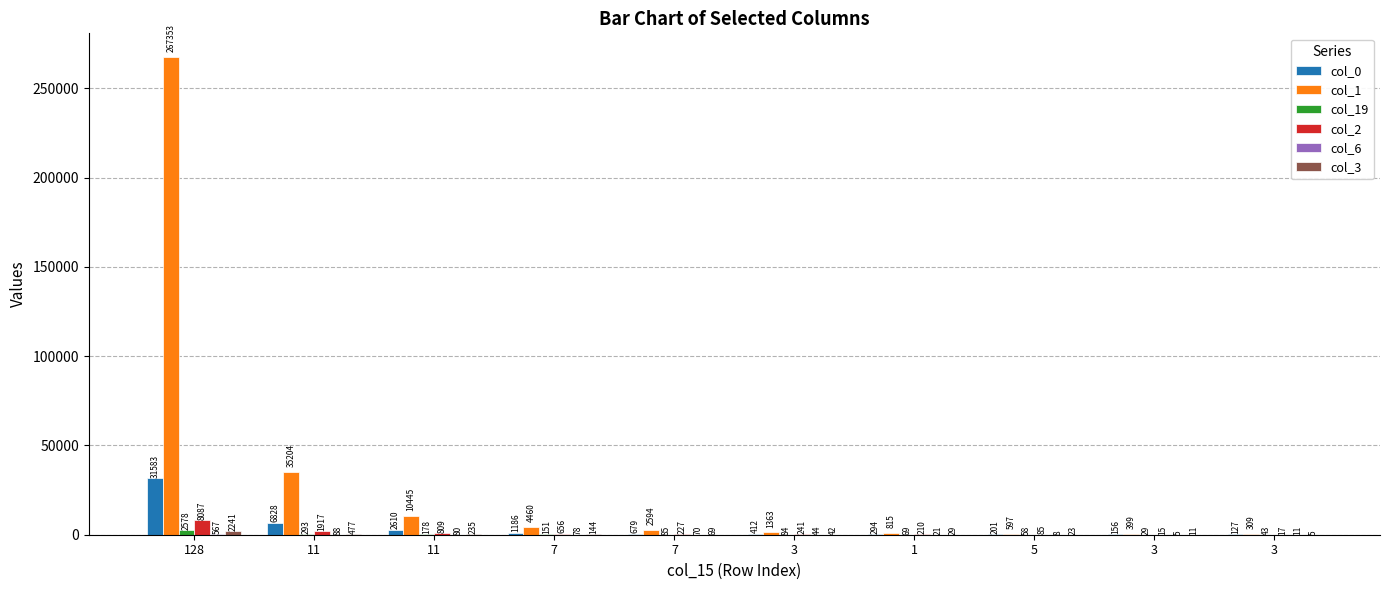

Reading left to right, list all the values displayed in this chart.

col_0: 31583	6828	2610	1186	679	412	294	201	156	127
col_1: 267353	35204	10445	4460	2594	1363	815	597	399	309
col_19: 2578	293	178	151	85	84	69	58	29	43
col_2: 8087	1917	809	656	227	241	210	85	15	17
col_6: 567	88	80	78	70	44	21	8	5	11
col_3: 2241	477	235	144	69	42	29	23	11	5